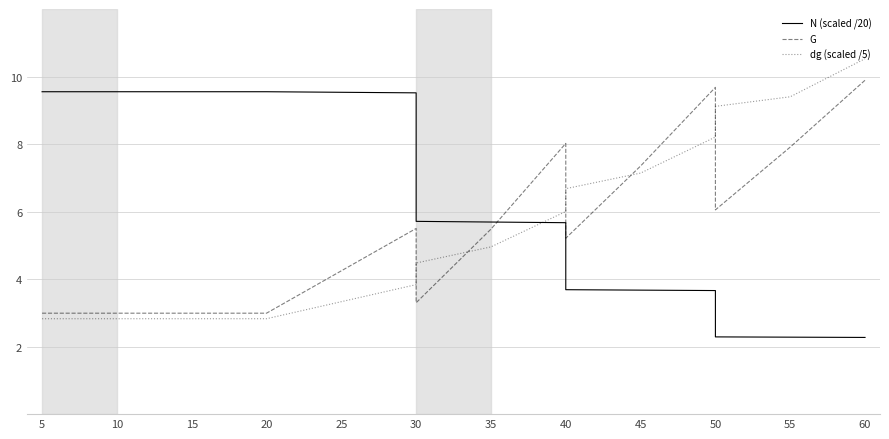

At which label does N (scaled /20) first exceed 5?

5